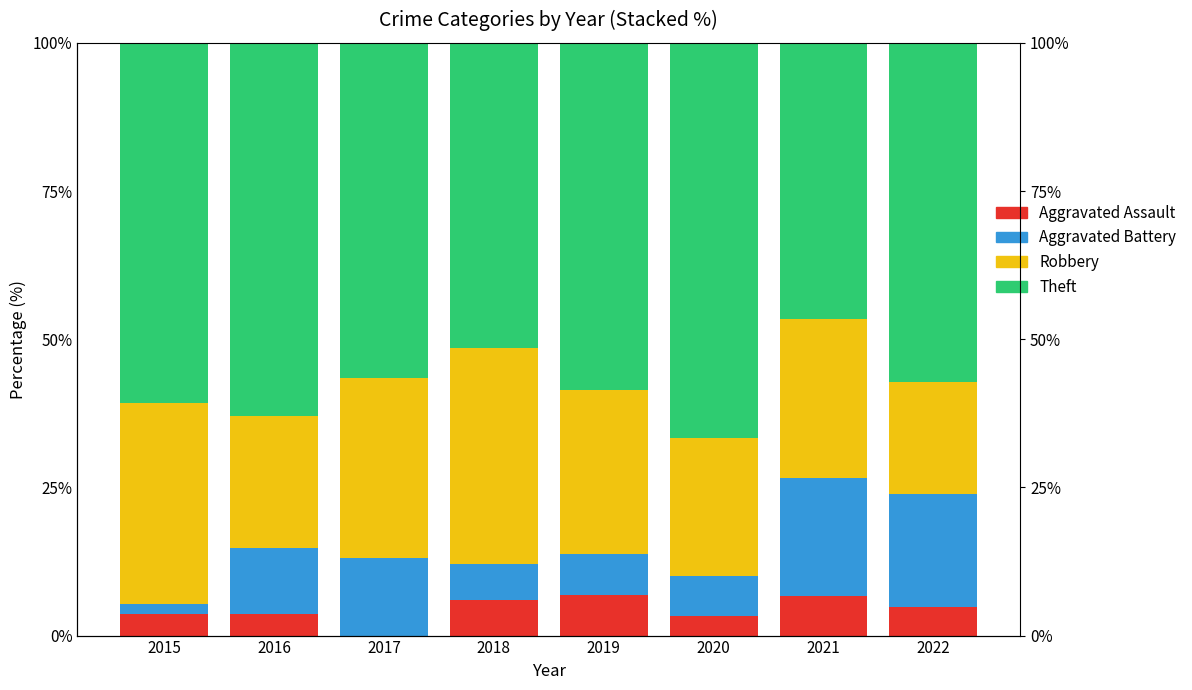

List the labels in order of Robbery value, largest first.

2018, 2015, 2017, 2019, 2021, 2020, 2016, 2022